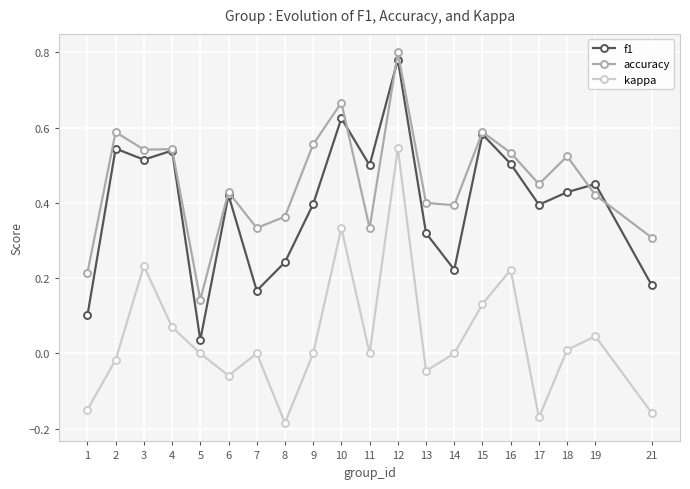

Is this an area chart (filled region under the line)?

No